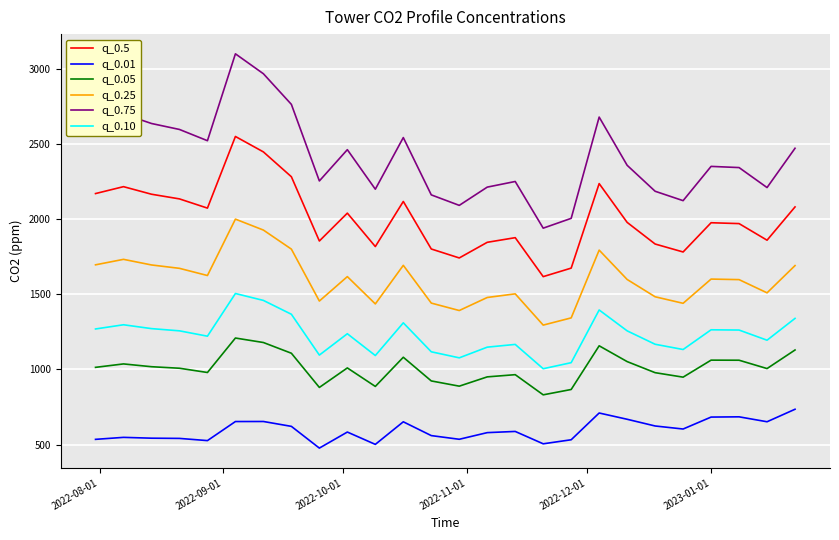

True or false: q_0.75 and q_0.01 cross at least once.

False